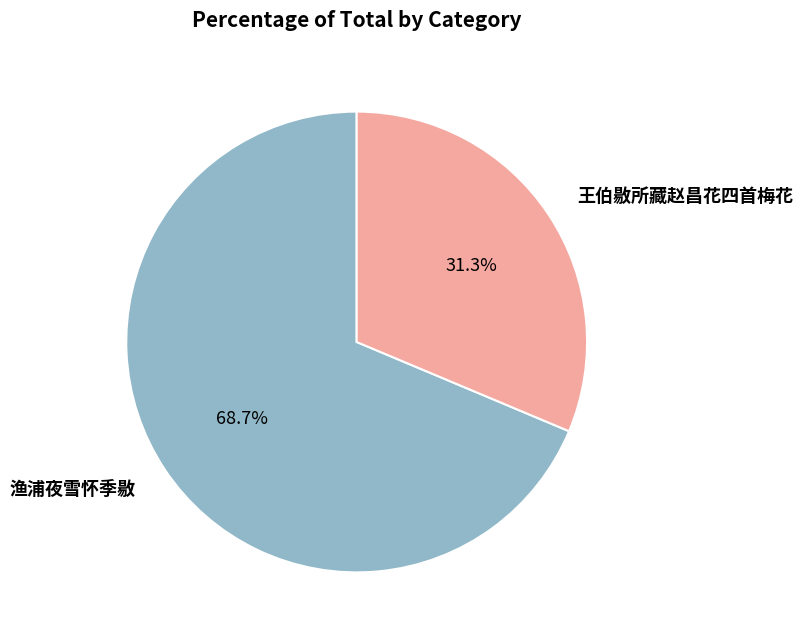

To the nearest percent, what is the difference between the 渔浦夜雪怀季敭 and 王伯敭所藏赵昌花四首梅花 slice percentages?

37%